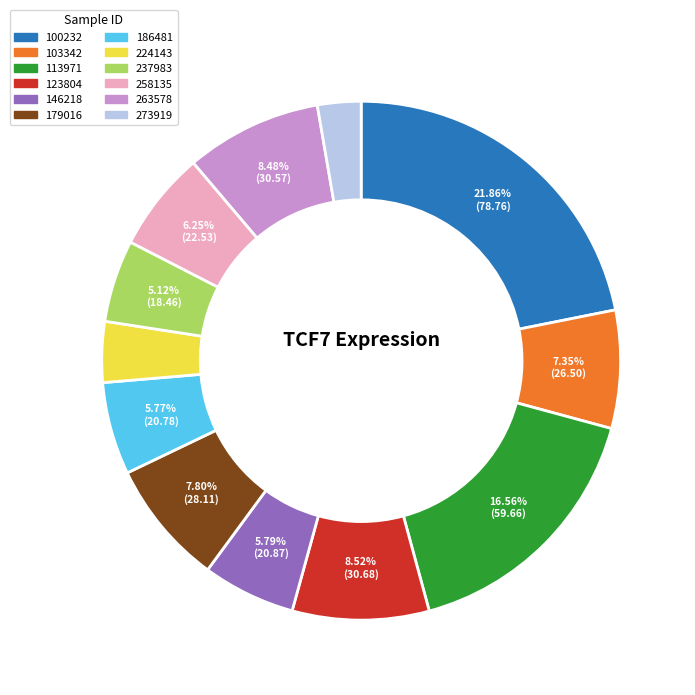

What is the ratio of the value at 123804 to the value at 258135?

1.4